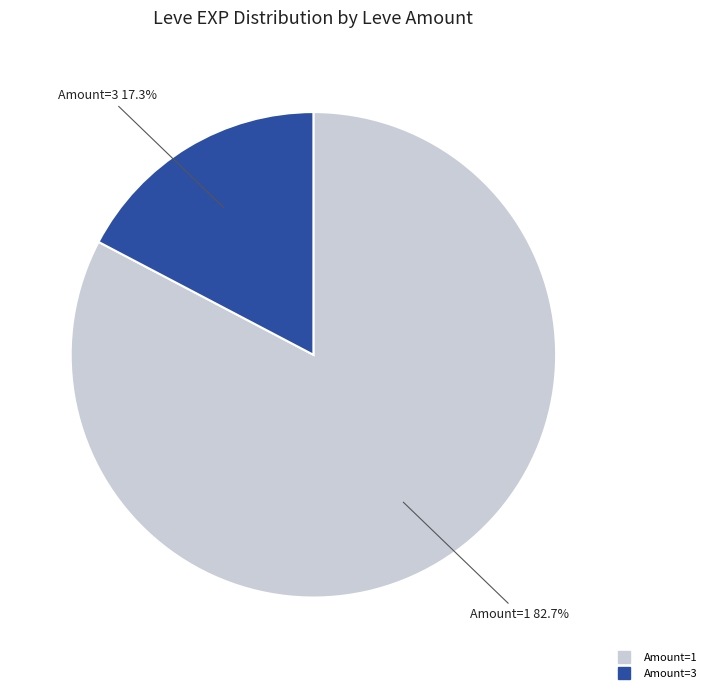

How many segments does this pie chart have?

2